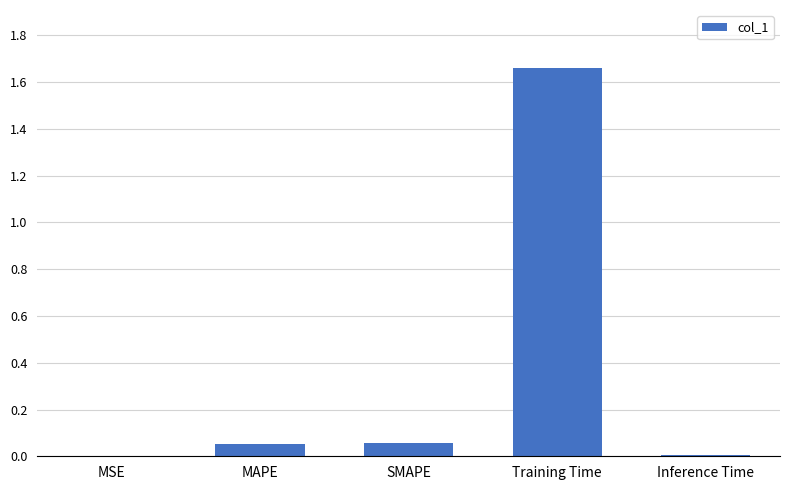

Which has a higher value, Inference Time or MAPE?

MAPE